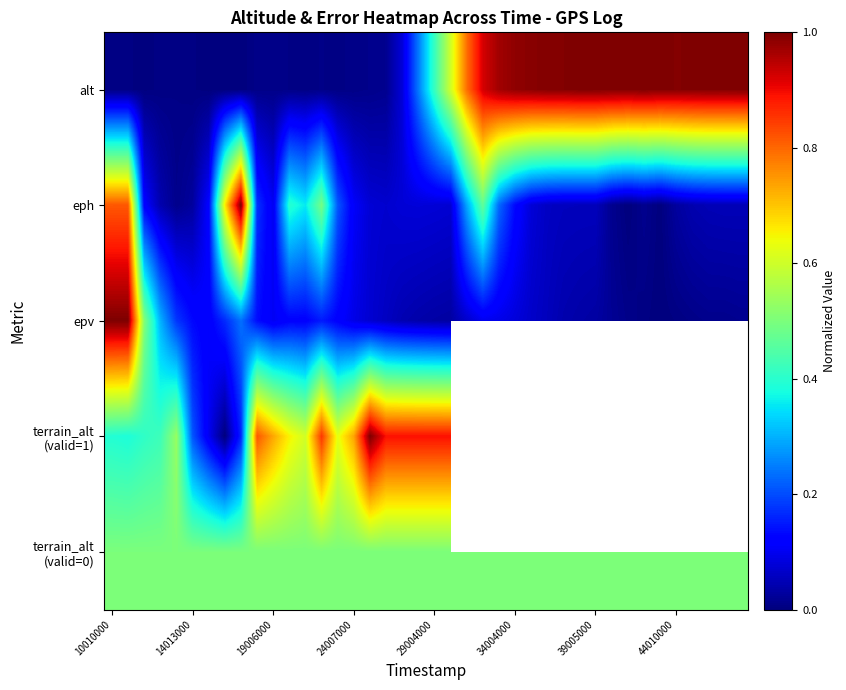

Where is terrain_alt (valid=0) nearest to the value 0?

10010000